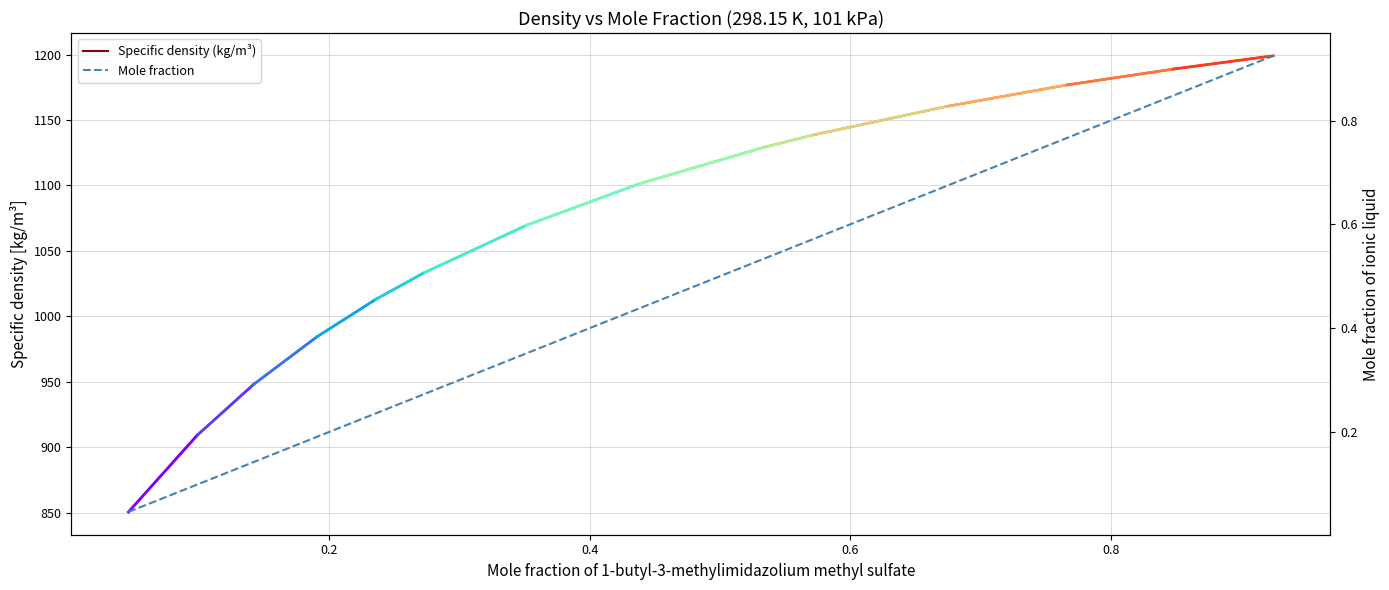

Count the number of categories in the chart.

14